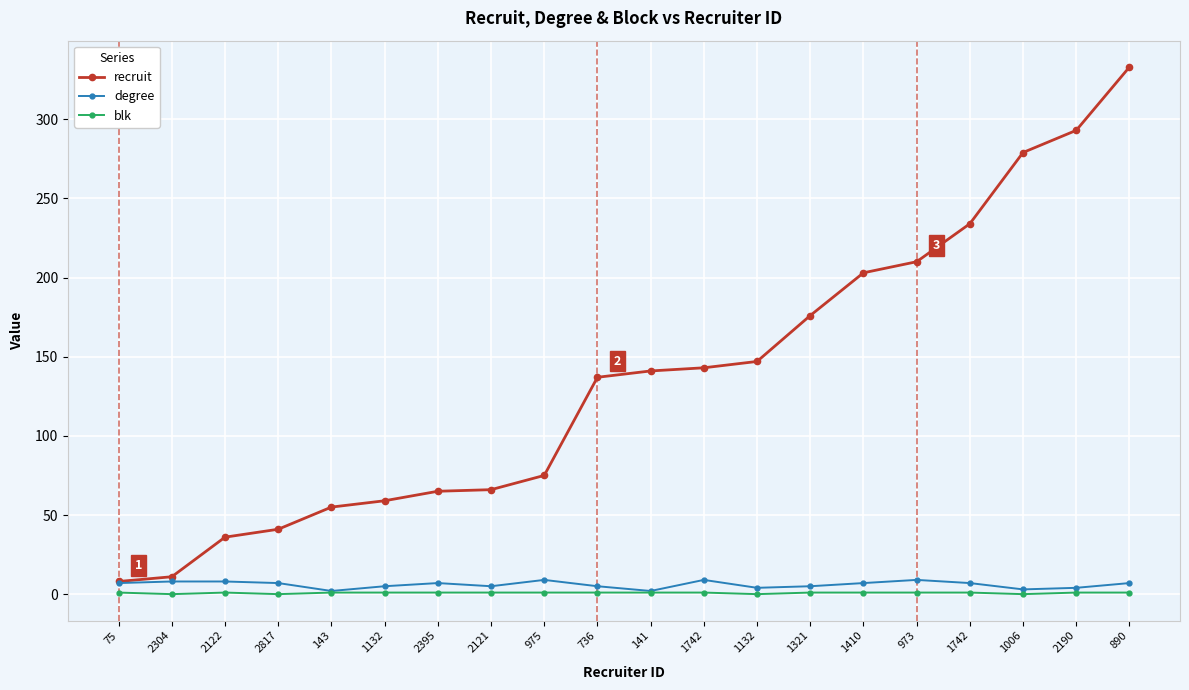

How many distinct data groups are displayed?

3